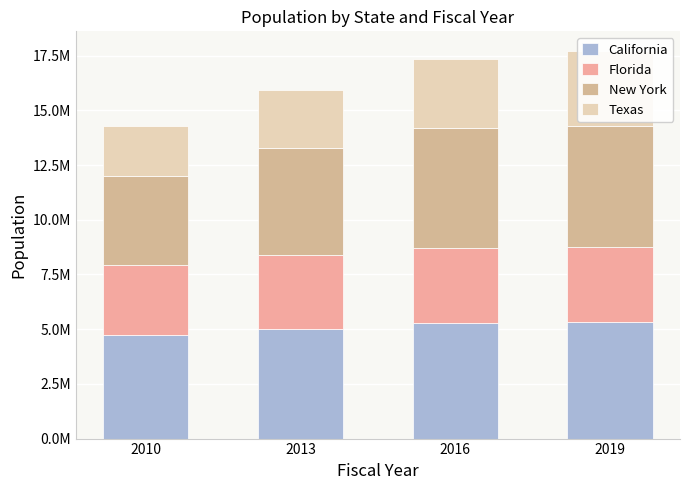

What is the value of the New York bar at the 1st from the left?

4058933